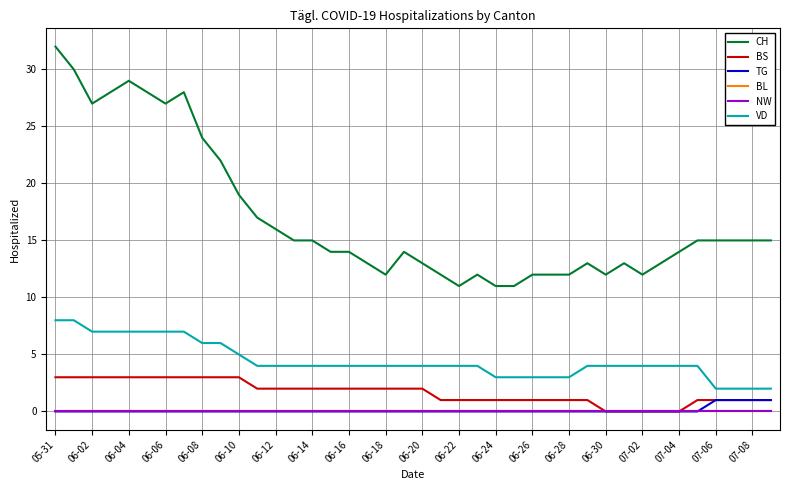

Does the chart have visible grid lines?

Yes